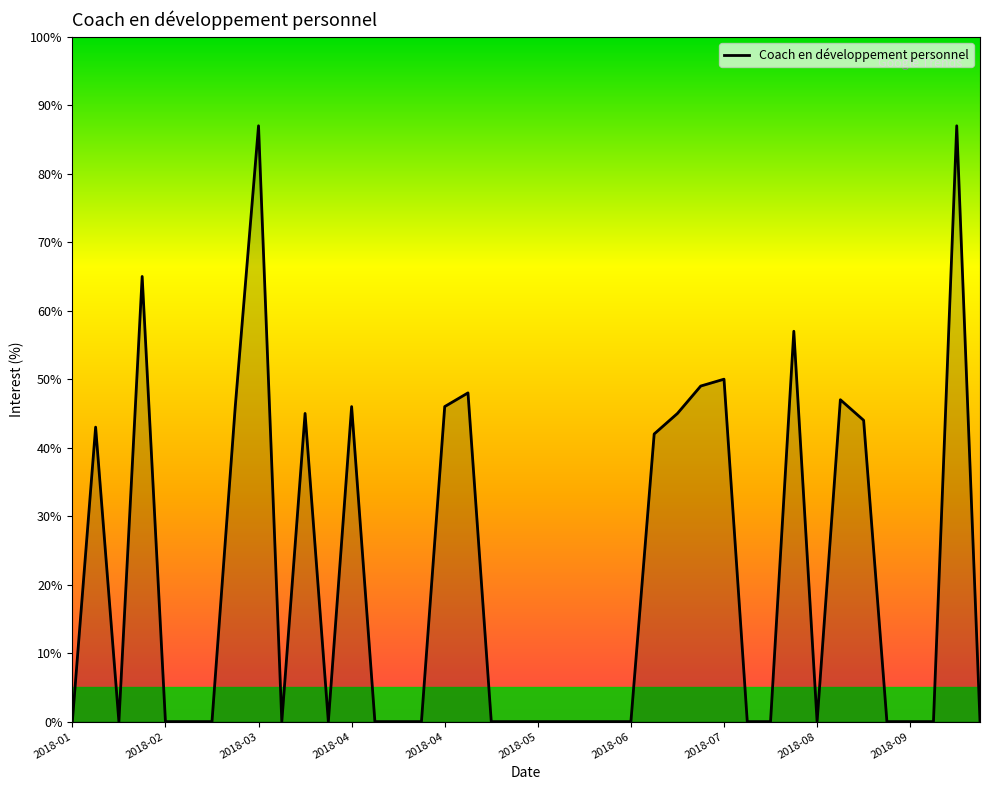

What is the difference between the maximum and minimum values?

87